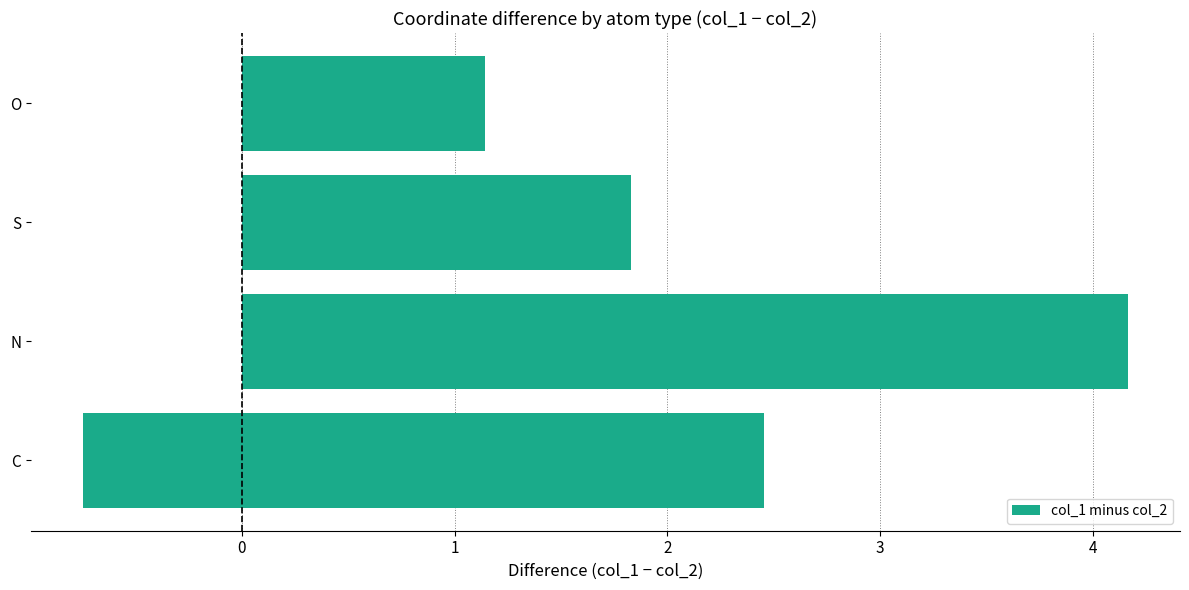

The value at −1 is -0.1. True or false?

False